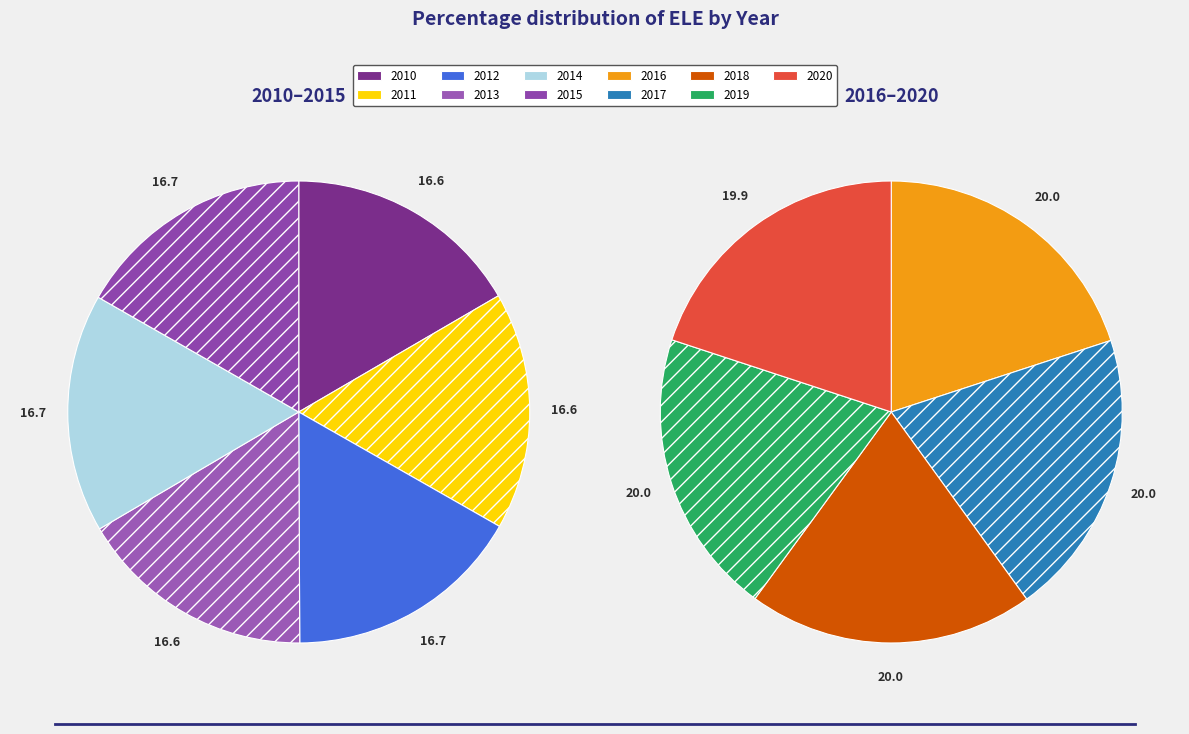

Which slice is the smallest?

2020